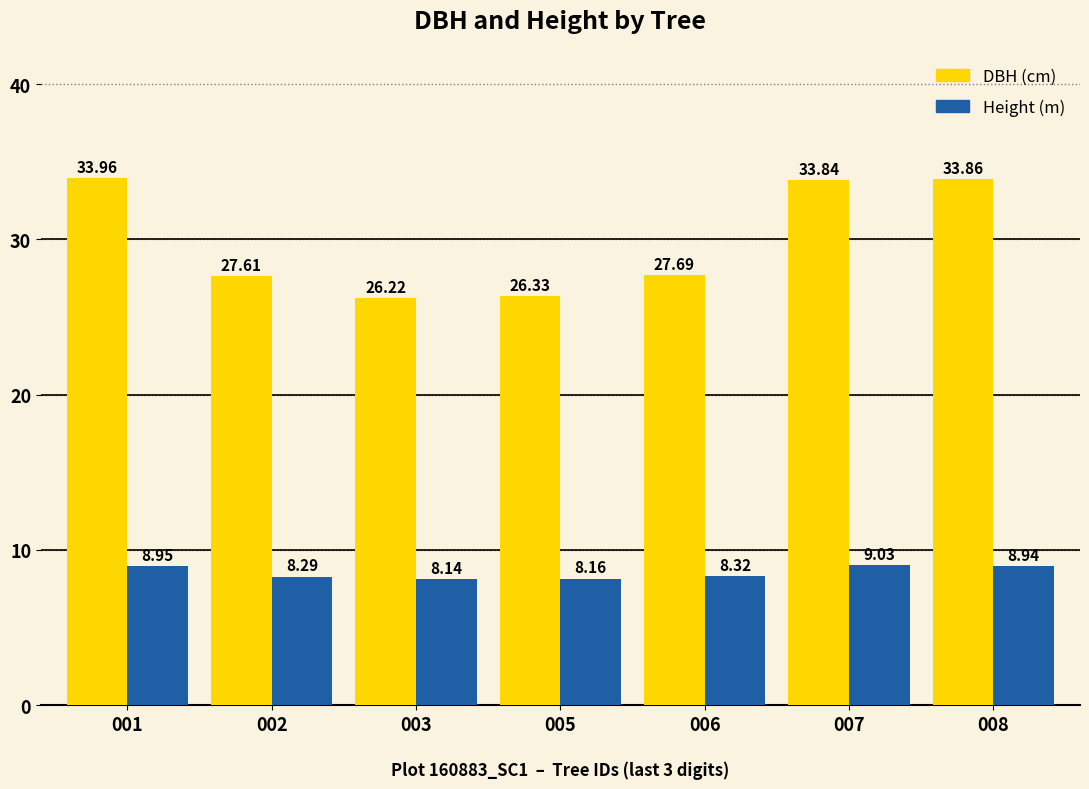

What is the spread (max minus min) of values at 008?

24.9